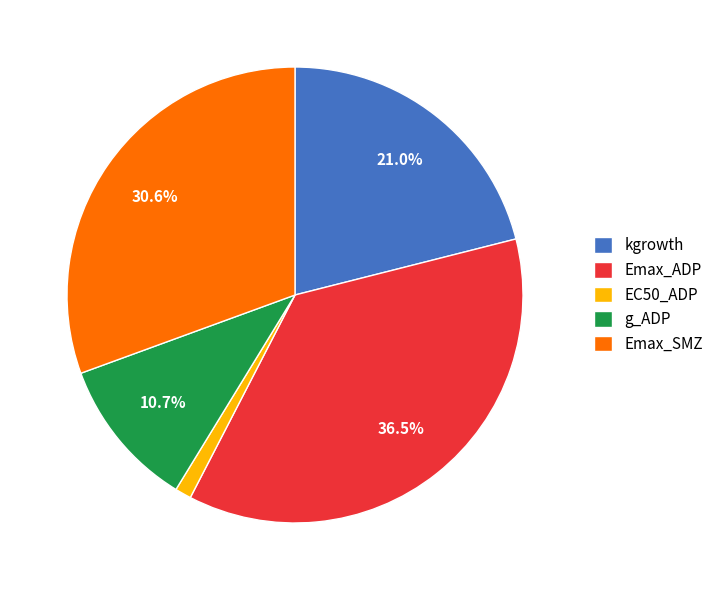

Do Emax_ADP and g_ADP together represent more than half of the pie?

No